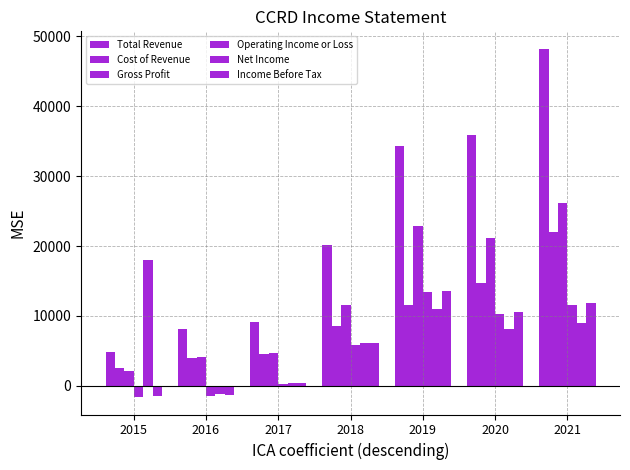

Rank the series at 2018 from highest to lowest value.

Total Revenue, Gross Profit, Cost of Revenue, Net Income, Income Before Tax, Operating Income or Loss